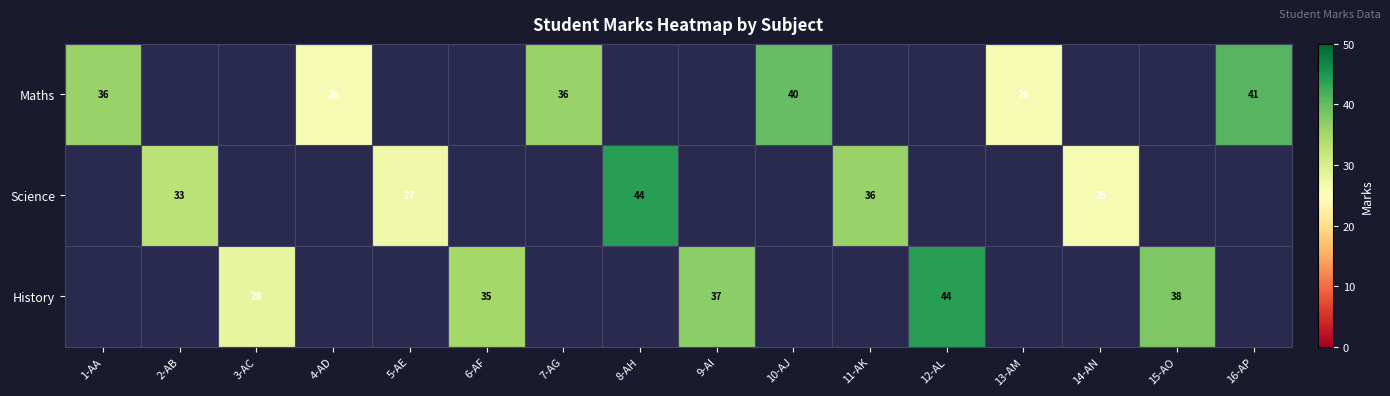

What is the maximum value shown in the chart?

44